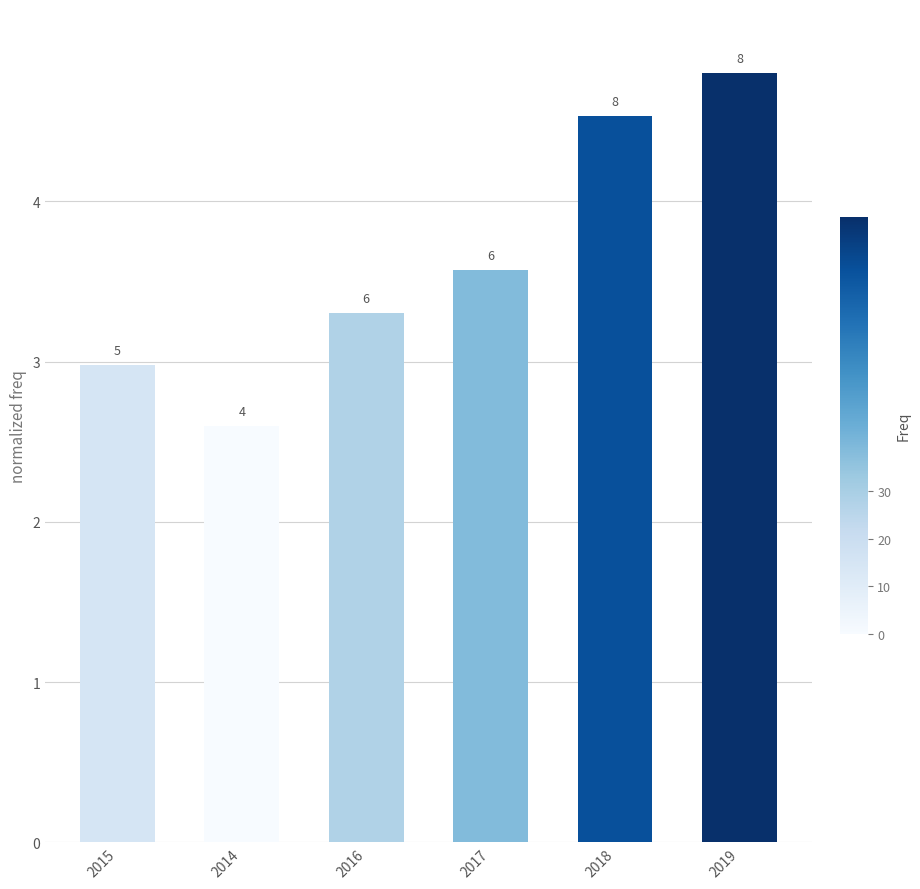

What is the label of the 2nd bar from the left?

2014